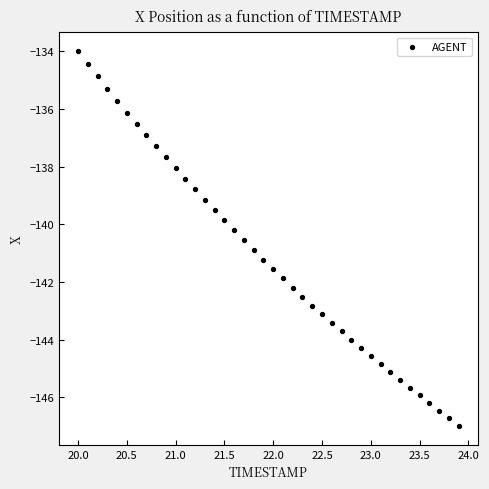

What is the range of X values (max minus min)?

3.9